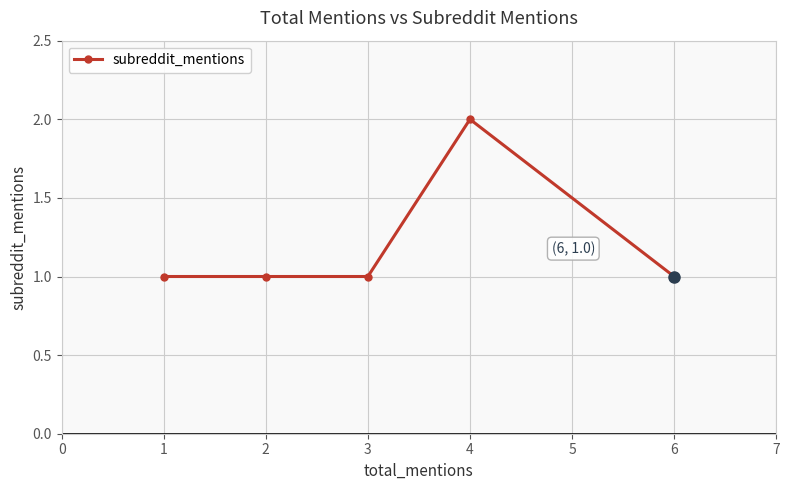

What is the difference between the maximum and minimum values?

1